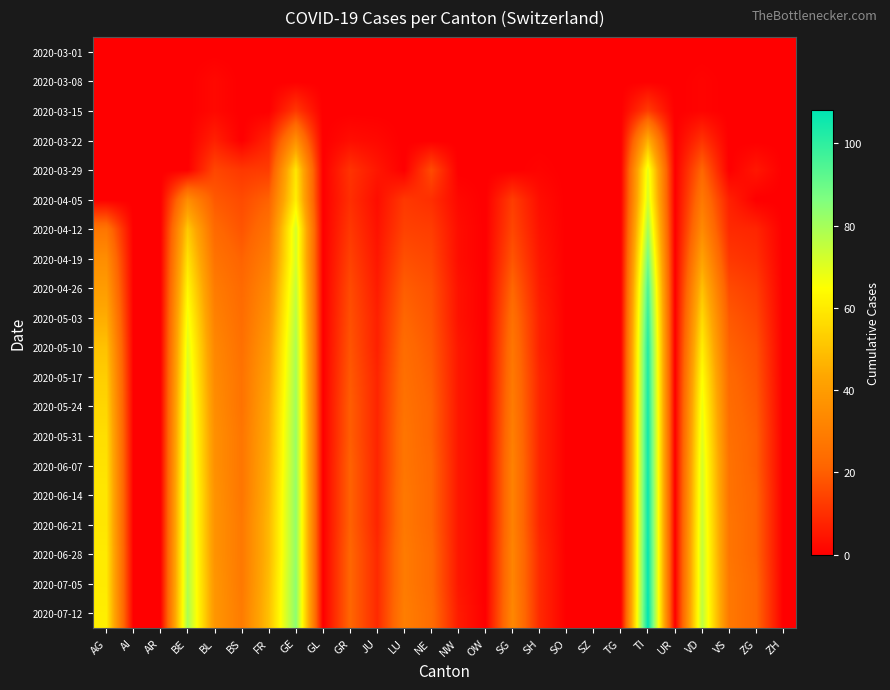

Reading right to left, extract all data points from this chart.

2020-03-01: ZH=0	ZG=0	VS=0	VD=0	UR=0	TI=0	TG=0	SZ=0	SO=0	SH=0	SG=0	OW=0	NW=0	NE=0	LU=0	JU=0	GR=0	GL=0	GE=0	FR=0	BS=0	BL=0	BE=0	AR=0	AI=0	AG=0
2020-03-08: ZH=0	ZG=0	VS=0	VD=1	UR=0	TI=0	TG=0	SZ=0	SO=0	SH=0	SG=0	OW=0	NW=0	NE=0	LU=0	JU=0	GR=0	GL=0	GE=0	FR=0	BS=0	BL=2	BE=0	AR=0	AI=0	AG=0
2020-03-15: ZH=0	ZG=0	VS=0	VD=1	UR=0	TI=13	TG=0	SZ=0	SO=0	SH=0	SG=0	OW=0	NW=0	NE=0	LU=0	JU=0	GR=0	GL=0	GE=12	FR=0	BS=0	BL=2	BE=0	AR=0	AI=0	AG=0
2020-03-22: ZH=0	ZG=0	VS=0	VD=11	UR=0	TI=46	TG=0	SZ=0	SO=0	SH=0	SG=0	OW=0	NW=0	NE=0	LU=0	JU=2	GR=3	GL=0	GE=36	FR=8	BS=0	BL=7	BE=0	AR=0	AI=0	AG=0
2020-03-29: ZH=0	ZG=5	VS=0	VD=22	UR=0	TI=69	TG=0	SZ=0	SO=0	SH=1	SG=0	OW=0	NW=0	NE=16	LU=0	JU=5	GR=11	GL=0	GE=59	FR=13	BS=12	BL=15	BE=0	AR=0	AI=0	AG=0
2020-04-05: ZH=0	ZG=0	VS=7	VD=28	UR=0	TI=72	TG=0	SZ=0	SO=0	SH=3	SG=13	OW=0	NW=2	NE=10	LU=12	JU=3	GR=10	GL=0	GE=61	FR=21	BS=16	BL=19	BE=35	AR=0	AI=0	AG=0
2020-04-12: ZH=0	ZG=8	VS=9	VD=34	UR=0	TI=80	TG=0	SZ=0	SO=0	SH=4	SG=15	OW=0	NW=3	NE=13	LU=14	JU=4	GR=12	GL=0	GE=72	FR=26	BS=18	BL=23	BE=52	AR=0	AI=0	AG=27
2020-04-19: ZH=0	ZG=10	VS=12	VD=42	UR=0	TI=88	TG=0	SZ=0	SO=0	SH=5	SG=18	OW=0	NW=3	NE=15	LU=17	JU=5	GR=14	GL=0	GE=72	FR=30	BS=21	BL=26	BE=58	AR=0	AI=0	AG=35
2020-04-26: ZH=0	ZG=13	VS=16	VD=50	UR=0	TI=95	TG=0	SZ=0	SO=0	SH=6	SG=22	OW=0	NW=4	NE=17	LU=20	JU=6	GR=16	GL=0	GE=75	FR=34	BS=23	BL=29	BE=63	AR=0	AI=0	AG=40
2020-05-03: ZH=0	ZG=15	VS=19	VD=56	UR=0	TI=99	TG=0	SZ=0	SO=0	SH=7	SG=25	OW=0	NW=4	NE=18	LU=22	JU=7	GR=17	GL=0	GE=77	FR=37	BS=24	BL=31	BE=67	AR=0	AI=0	AG=45
2020-05-10: ZH=0	ZG=17	VS=21	VD=61	UR=0	TI=102	TG=0	SZ=0	SO=0	SH=7	SG=27	OW=0	NW=5	NE=19	LU=24	JU=7	GR=18	GL=0	GE=79	FR=40	BS=25	BL=33	BE=70	AR=0	AI=0	AG=50
2020-05-17: ZH=0	ZG=18	VS=23	VD=65	UR=0	TI=103	TG=0	SZ=0	SO=0	SH=8	SG=28	OW=0	NW=5	NE=20	LU=25	JU=8	GR=19	GL=0	GE=80	FR=42	BS=26	BL=34	BE=72	AR=0	AI=0	AG=53
2020-05-24: ZH=0	ZG=19	VS=24	VD=68	UR=0	TI=104	TG=0	SZ=0	SO=0	SH=8	SG=29	OW=0	NW=5	NE=21	LU=26	JU=8	GR=20	GL=0	GE=81	FR=44	BS=26	BL=35	BE=74	AR=0	AI=0	AG=55
2020-05-31: ZH=0	ZG=20	VS=25	VD=70	UR=0	TI=105	TG=0	SZ=0	SO=0	SH=8	SG=30	OW=0	NW=5	NE=21	LU=27	JU=8	GR=20	GL=0	GE=82	FR=45	BS=27	BL=36	BE=75	AR=0	AI=0	AG=57
2020-06-07: ZH=0	ZG=20	VS=26	VD=72	UR=0	TI=105	TG=0	SZ=0	SO=0	SH=8	SG=31	OW=0	NW=5	NE=22	LU=27	JU=8	GR=21	GL=0	GE=82	FR=46	BS=27	BL=36	BE=76	AR=0	AI=0	AG=58
2020-06-14: ZH=0	ZG=21	VS=26	VD=73	UR=0	TI=106	TG=0	SZ=0	SO=0	SH=8	SG=31	OW=0	NW=5	NE=22	LU=28	JU=8	GR=21	GL=0	GE=83	FR=47	BS=27	BL=37	BE=77	AR=0	AI=0	AG=59
2020-06-21: ZH=0	ZG=21	VS=27	VD=74	UR=0	TI=106	TG=0	SZ=0	SO=0	SH=8	SG=31	OW=0	NW=5	NE=22	LU=28	JU=8	GR=21	GL=0	GE=83	FR=48	BS=28	BL=37	BE=77	AR=0	AI=0	AG=59
2020-06-28: ZH=0	ZG=21	VS=27	VD=75	UR=0	TI=107	TG=0	SZ=0	SO=0	SH=9	SG=32	OW=0	NW=5	NE=23	LU=29	JU=9	GR=22	GL=0	GE=83	FR=48	BS=28	BL=37	BE=78	AR=0	AI=0	AG=60
2020-07-05: ZH=0	ZG=22	VS=28	VD=75	UR=0	TI=107	TG=0	SZ=0	SO=0	SH=9	SG=32	OW=0	NW=5	NE=23	LU=29	JU=9	GR=22	GL=0	GE=84	FR=49	BS=28	BL=38	BE=78	AR=0	AI=0	AG=60
2020-07-12: ZH=0	ZG=22	VS=28	VD=76	UR=0	TI=108	TG=0	SZ=0	SO=0	SH=9	SG=33	OW=0	NW=6	NE=24	LU=30	JU=9	GR=22	GL=0	GE=84	FR=50	BS=29	BL=38	BE=79	AR=0	AI=0	AG=61